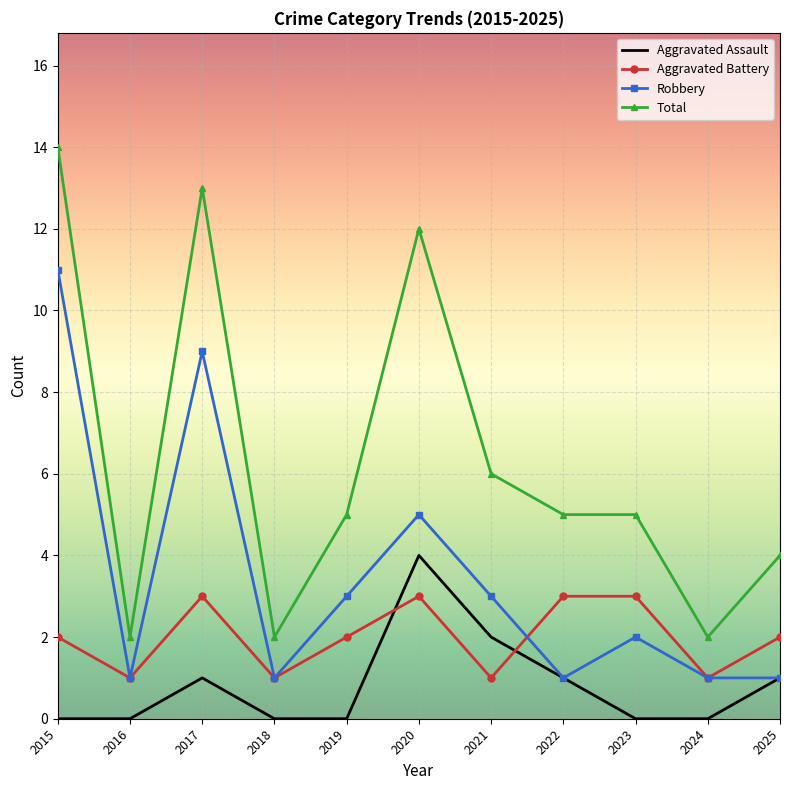

The Robbery series shows 1 at 2016. True or false?

True